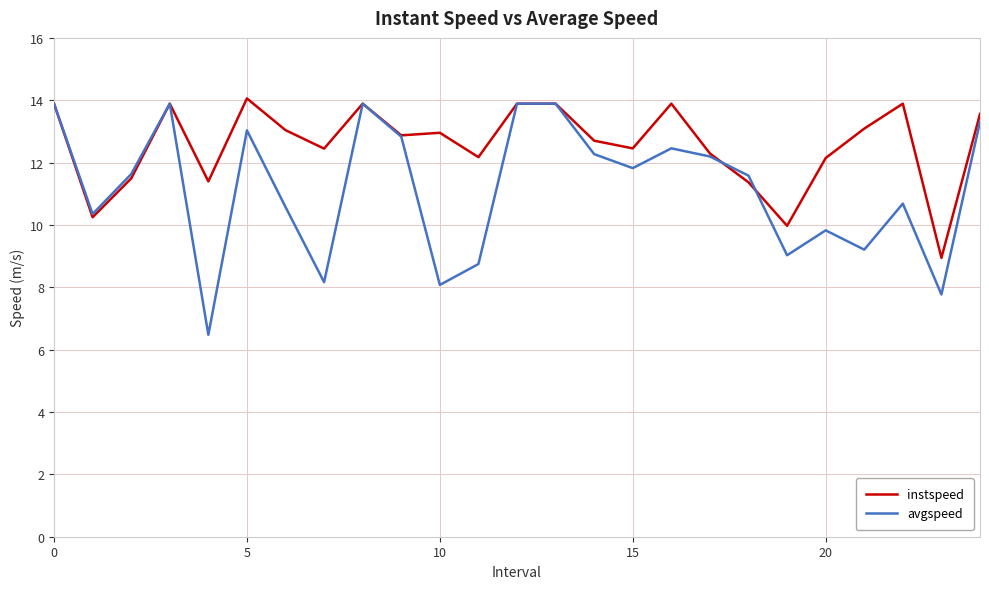

What is the minimum value for avgspeed?

6.5